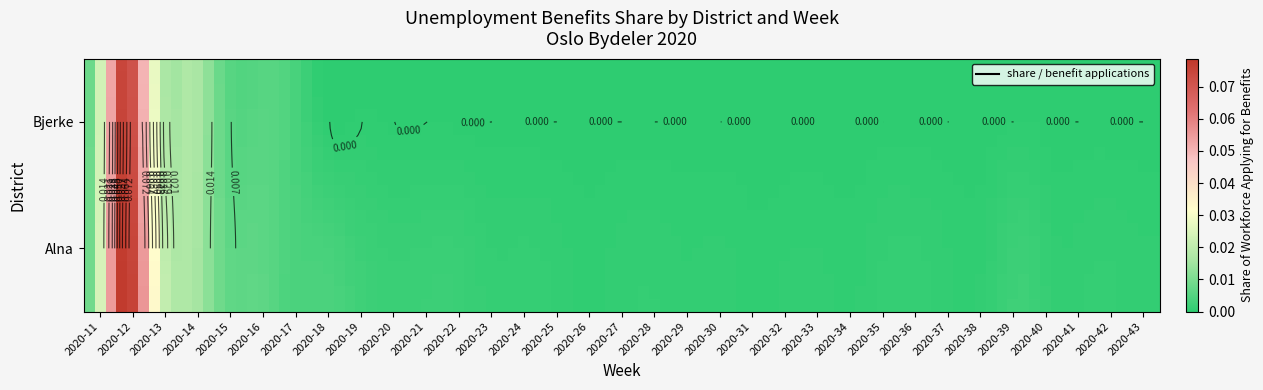

Reading left to right, transcribe all the data shown in this chart.

Alna: 0.0	0.1	0.0	0.0	0.0	0.0	0.0	0.0	0.0	0.0	0.0	0.0	0.0	0.0	0.0	0.0	0.0	0.0	0.0	0.0	0.0	0.0	0.0	0.0	0.0	0.0	0.0	0.0	0.0	0.0	0.0	0.0	0.0
Bjerke: 0.0	0.1	0.0	0.0	0.0	0.0	0.0	0.0	0.0	0.0	0.0	0.0	0.0	0.0	0.0	0.0	0.0	0.0	0.0	0.0	0.0	0.0	0.0	0.0	0.0	0.0	0.0	0.0	0.0	0.0	0.0	0.0	0.0